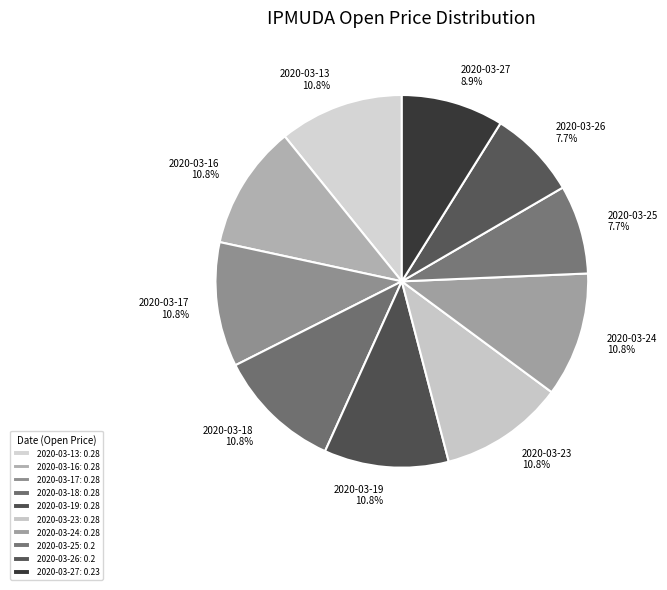

How many slices are in this pie chart?

10